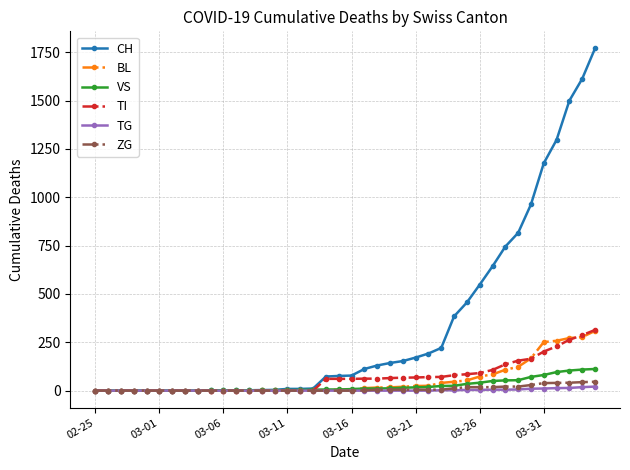

What are all the series names shown in the legend?

CH, BL, VS, TI, TG, ZG